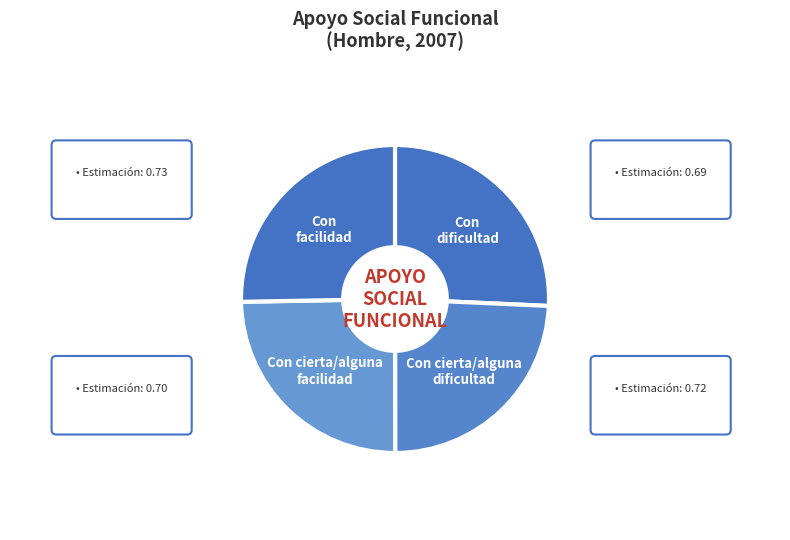

Is there any slice that represents more than half of the pie?

No